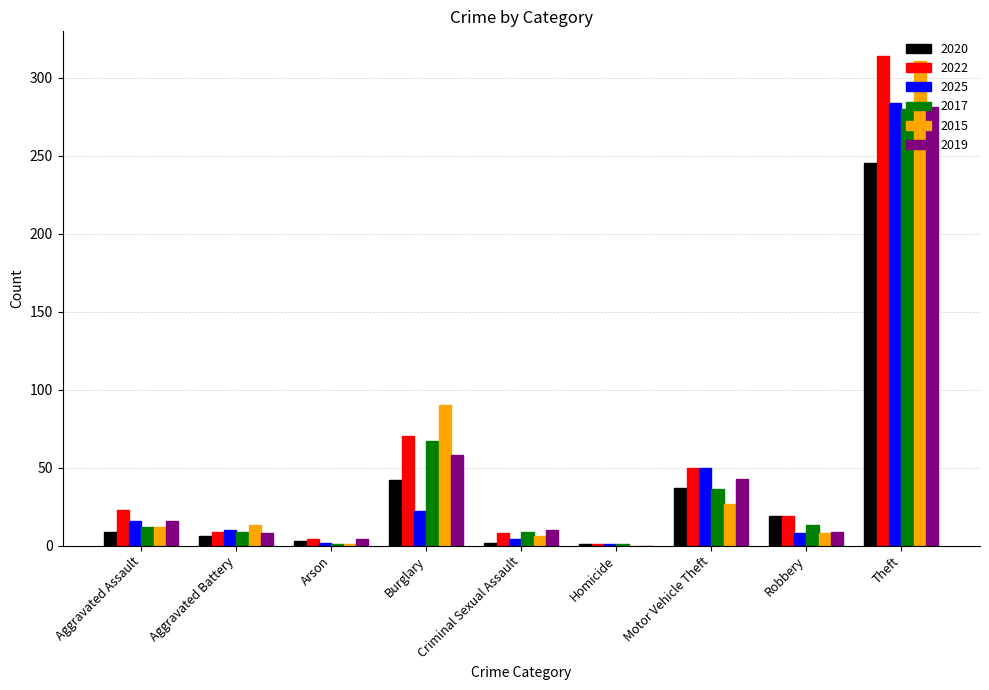

What are all the series names shown in the legend?

2020, 2022, 2025, 2017, 2015, 2019